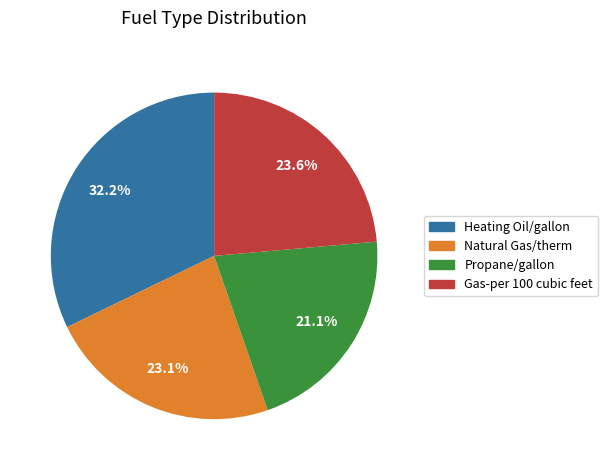

The Gas-per 100 cubic feet slice represents 33% of the pie. True or false?

False